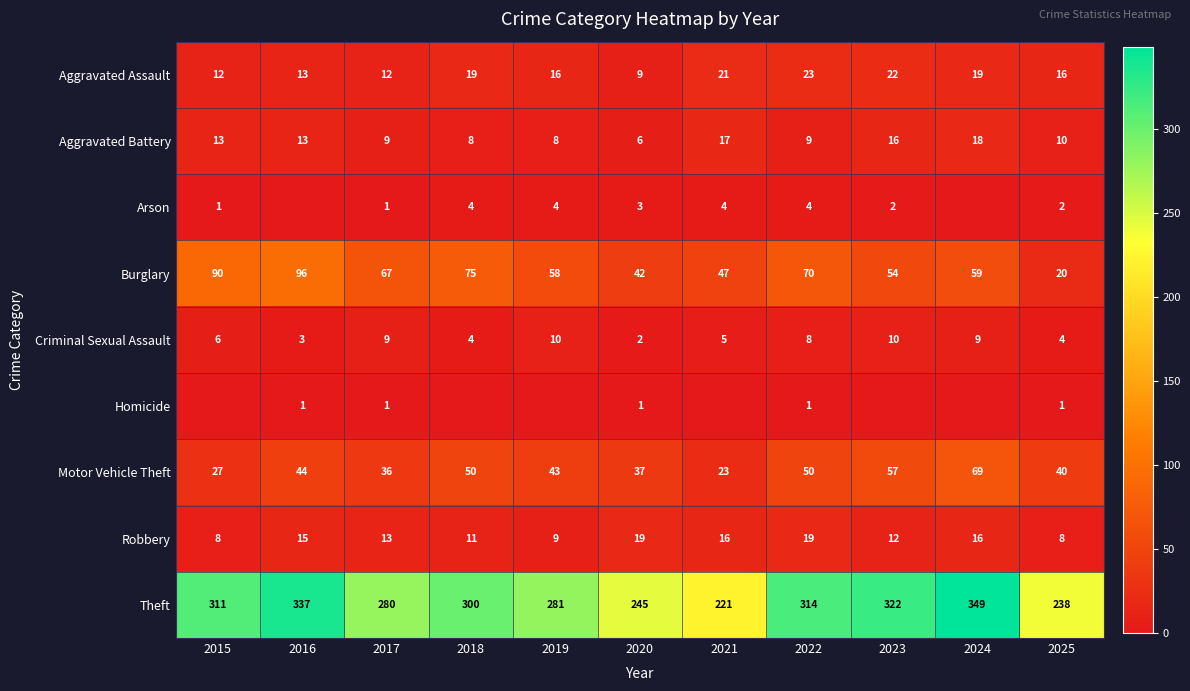

The value of Aggravated Assault at 2022 is 31. True or false?

False